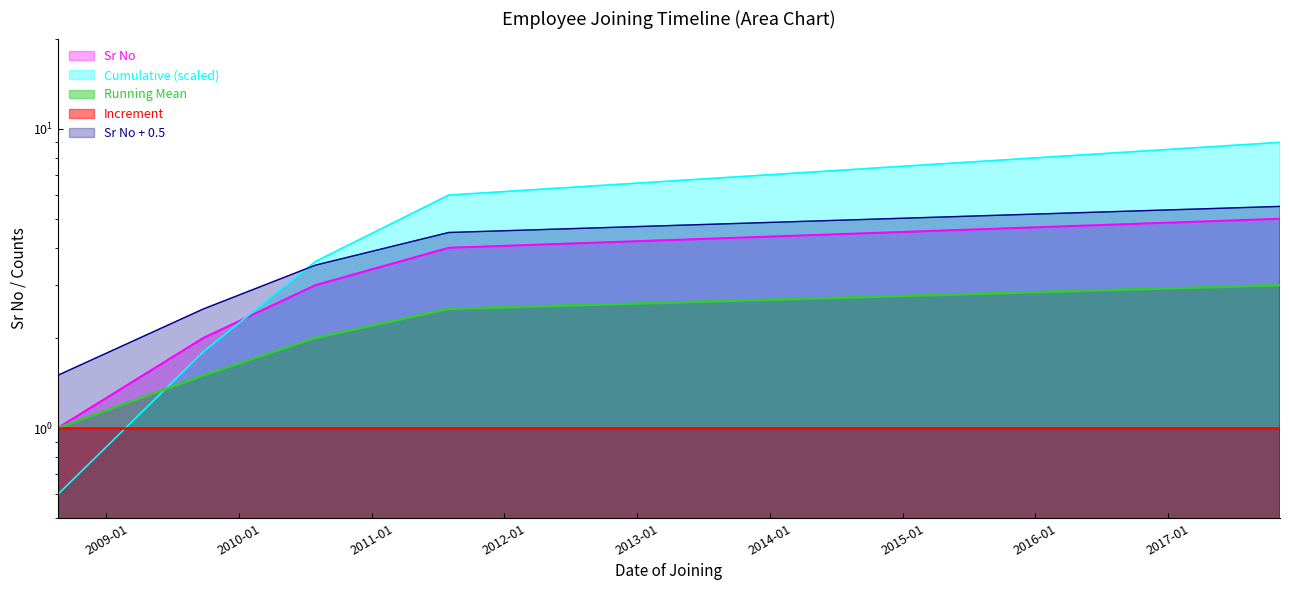

How many data points are less than 3?

2